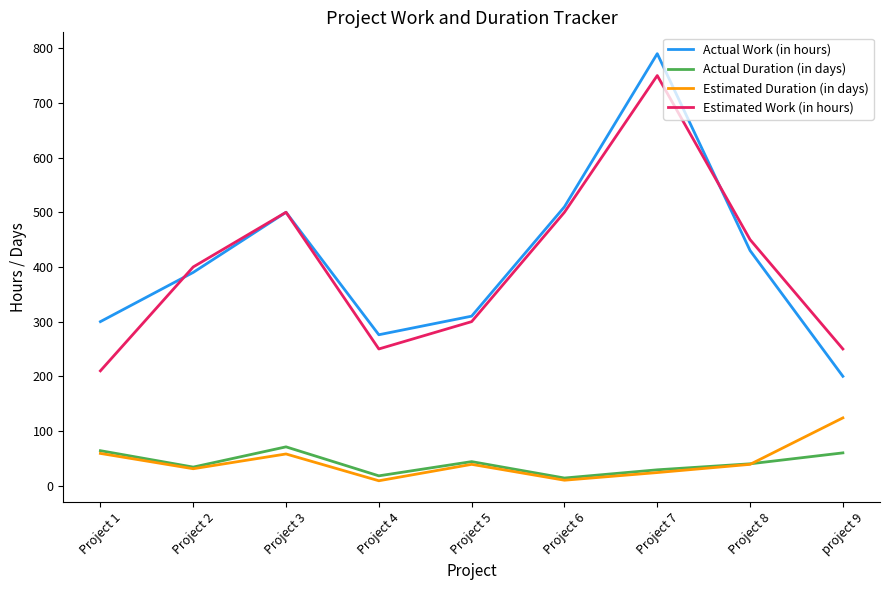

At which label does Estimated Duration (in days) first exceed 39?

Project 1